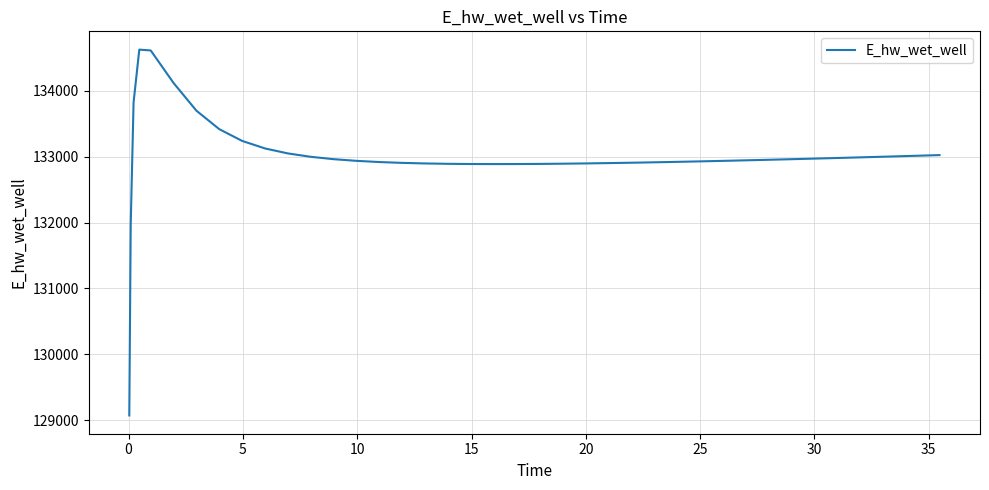

What is the maximum value shown in the chart?

134628.0